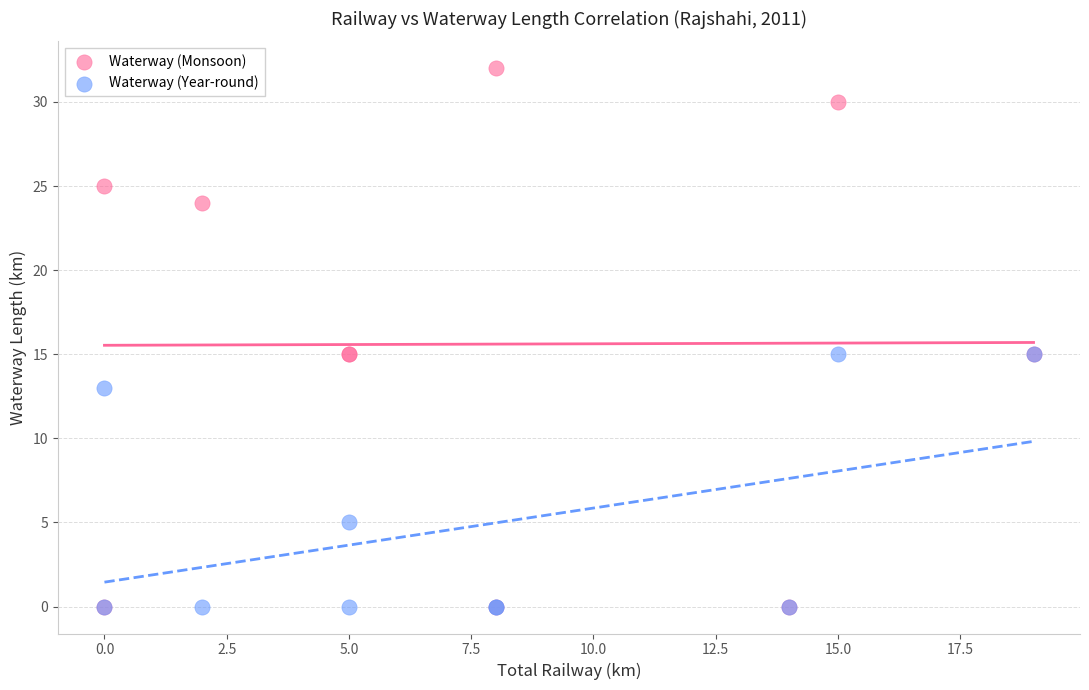

Which series has the largest Y range (max minus min)?

Waterway (Monsoon)